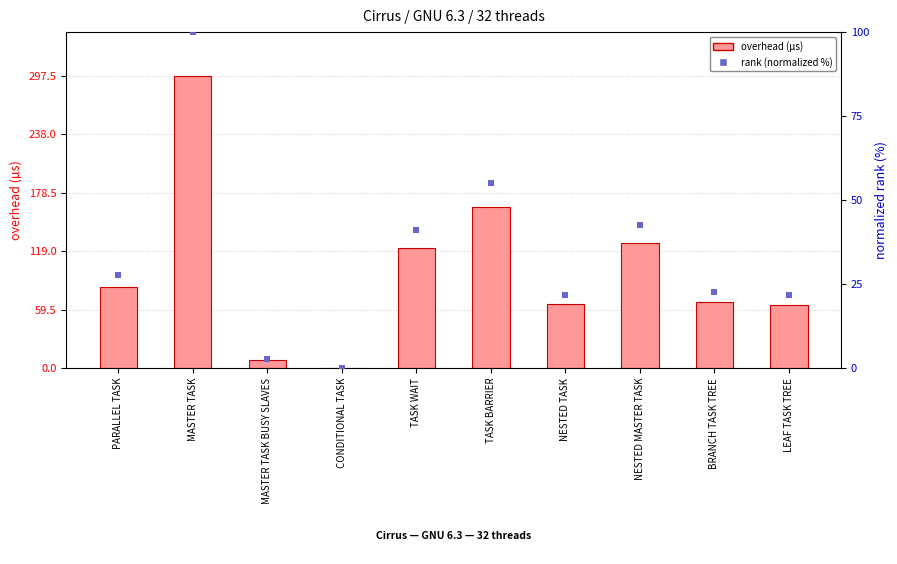

Which series contains the lowest Y value?

rank (normalized)